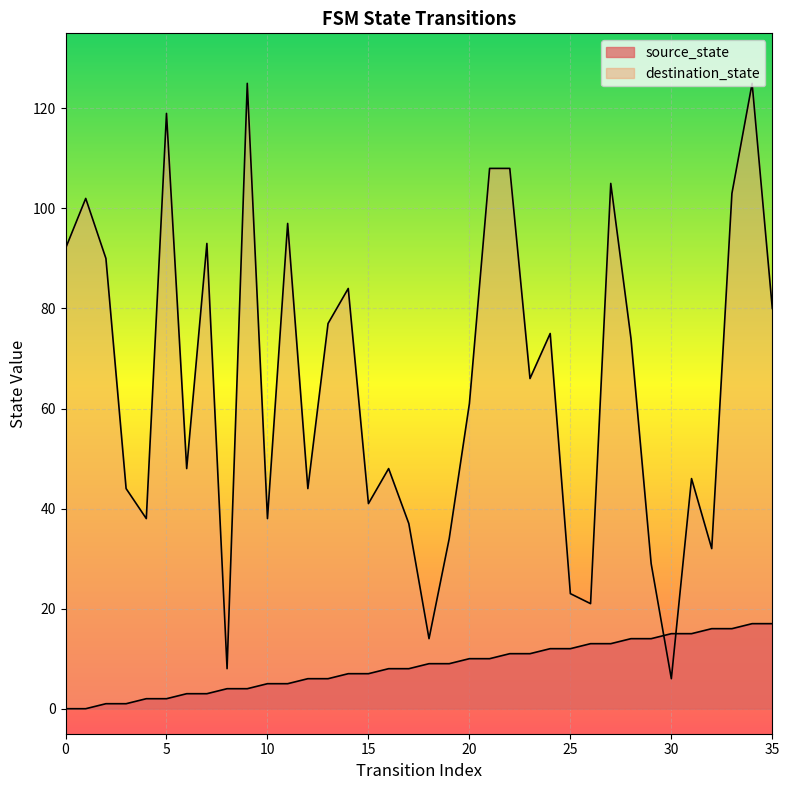

Which category has the highest value in the source_state series?

34